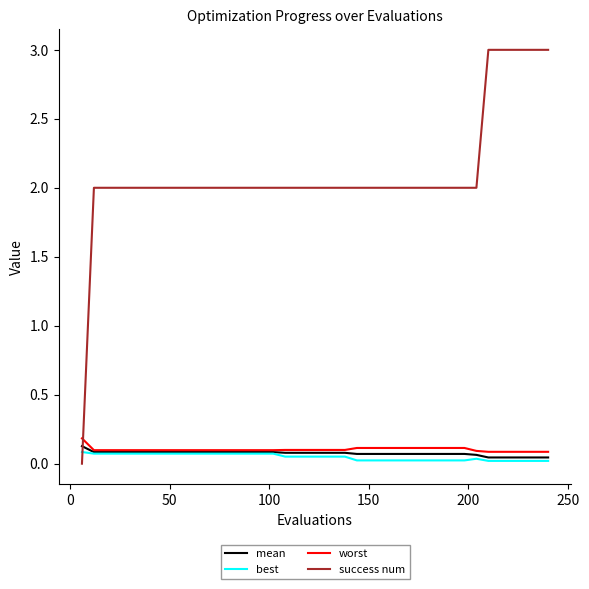

What is the maximum value for success num?

3.0